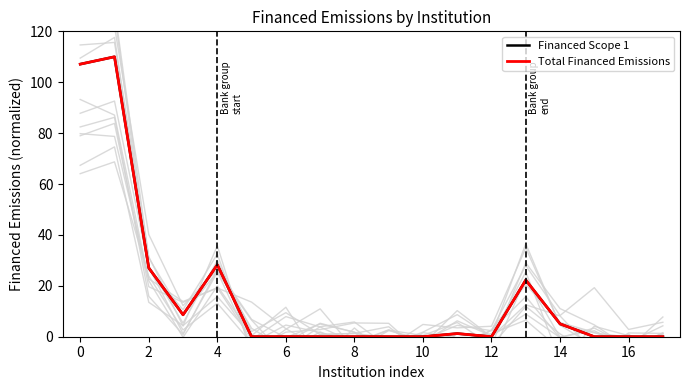

What are all the series names shown in the legend?

Financed Scope 1, Total Financed Emissions